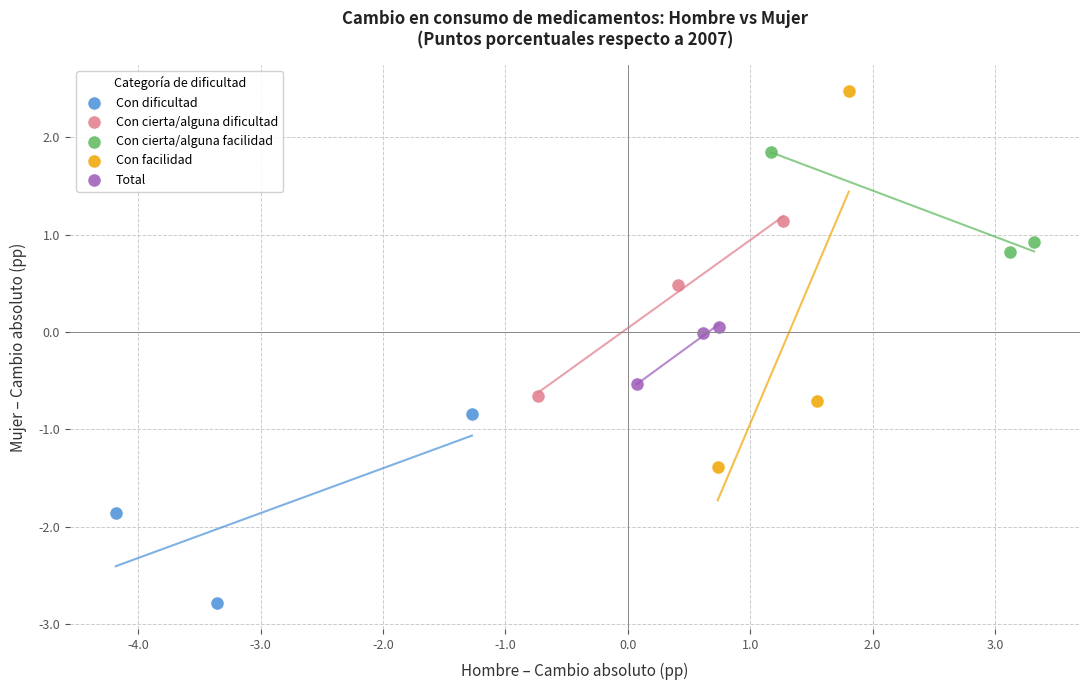

Which series has the widest spread of Y values?

Con facilidad